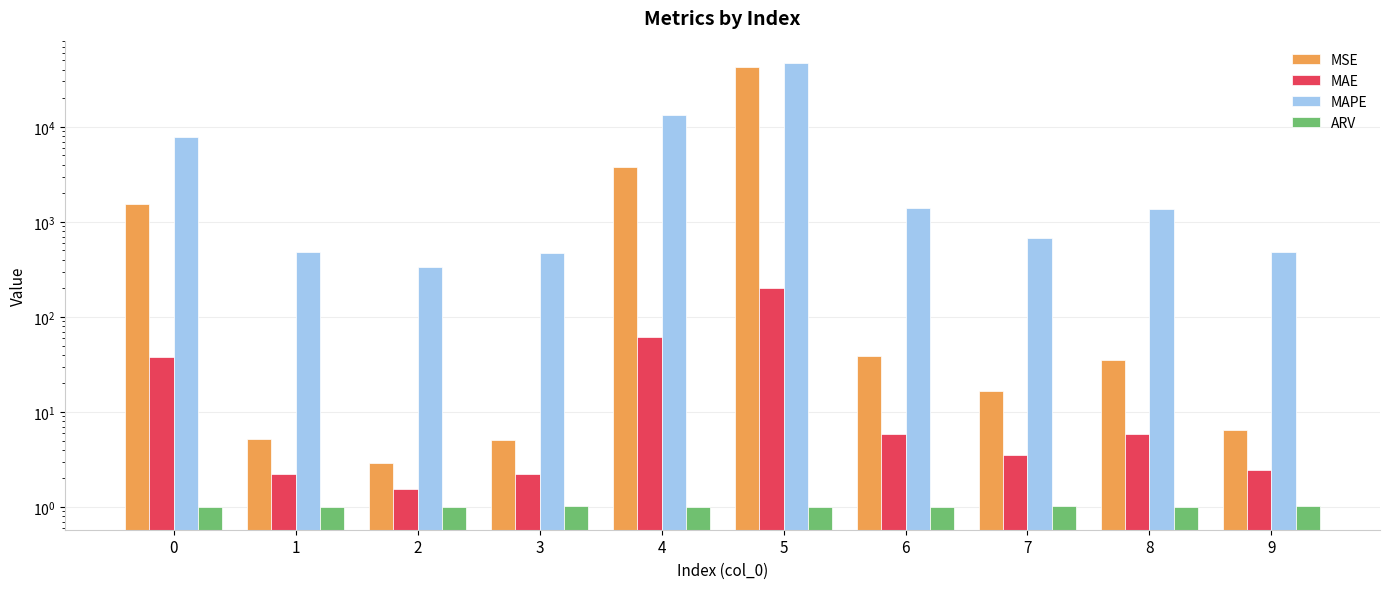

What is the total value across all series at 0?

9397.0